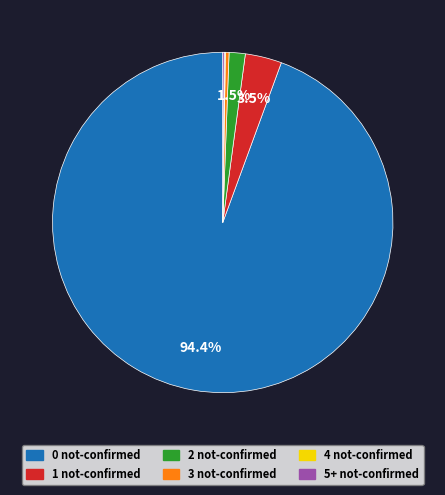

Which slice represents more than half of the pie?

0 not-confirmed